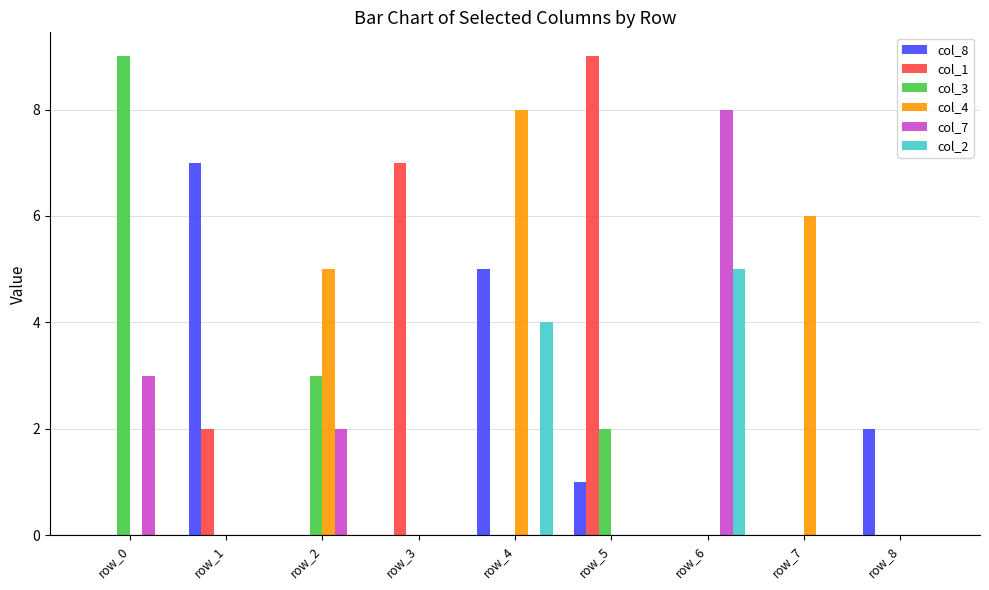

Is it true that col_1 equals -5 at row_7?

False